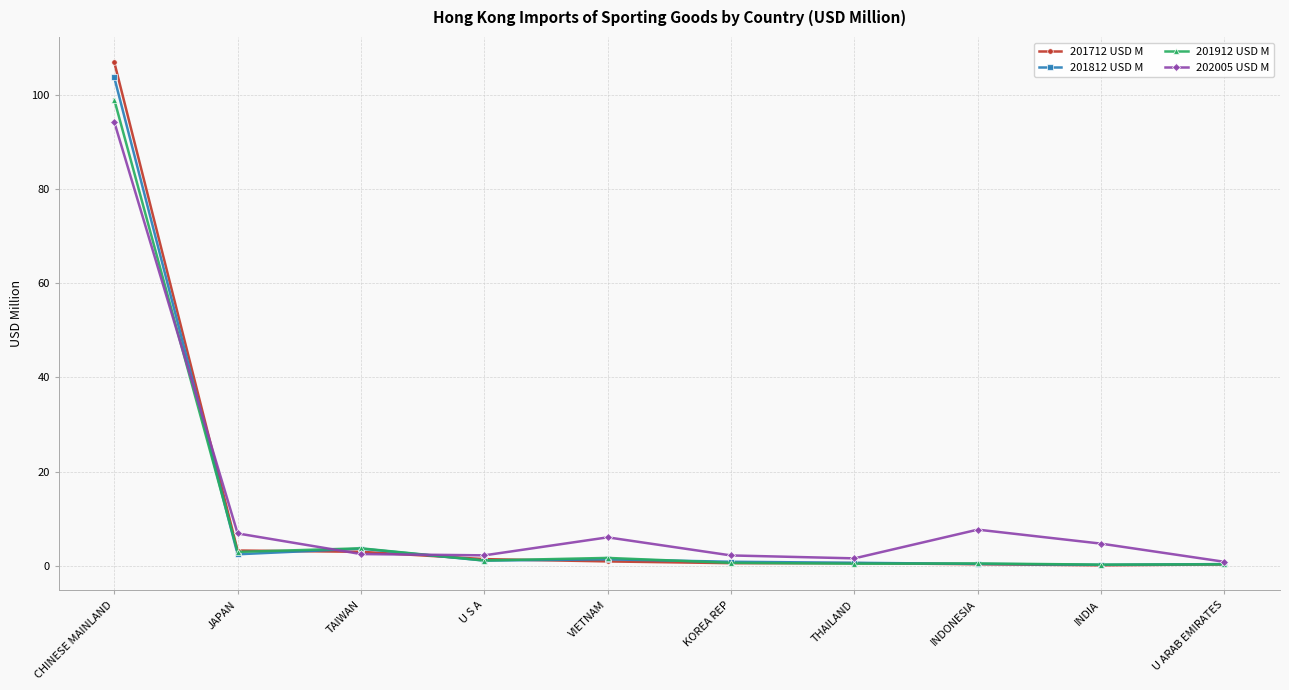

How many categories are shown in the chart?

10